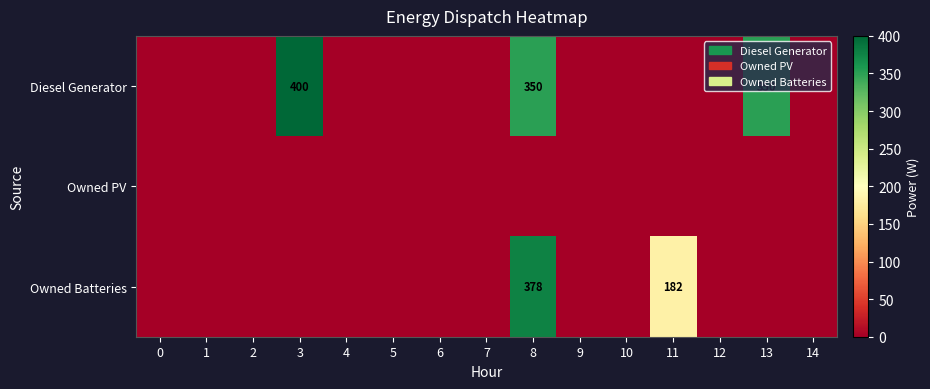

The value of Diesel Generator at 8 is 117. True or false?

False